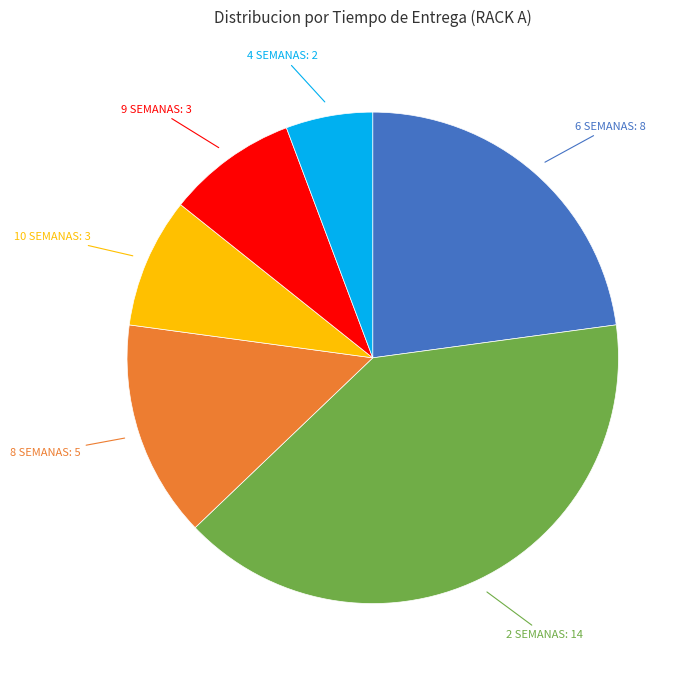

How many segments does this pie chart have?

6